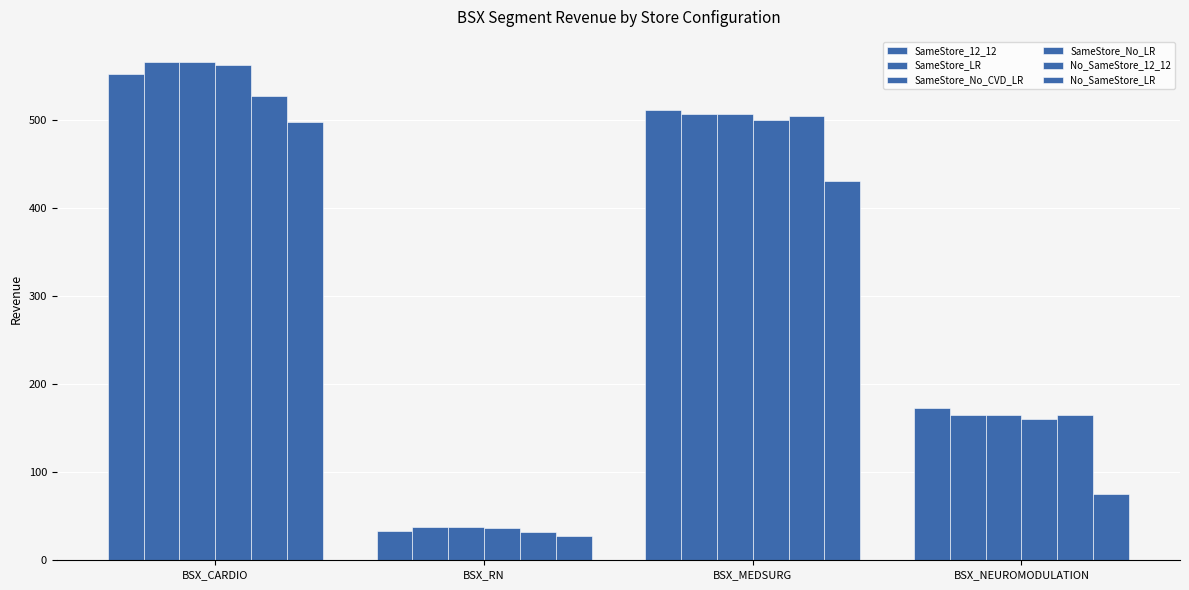

What value does the SameStore_LR series have at BSX_CARDIO?

566.5